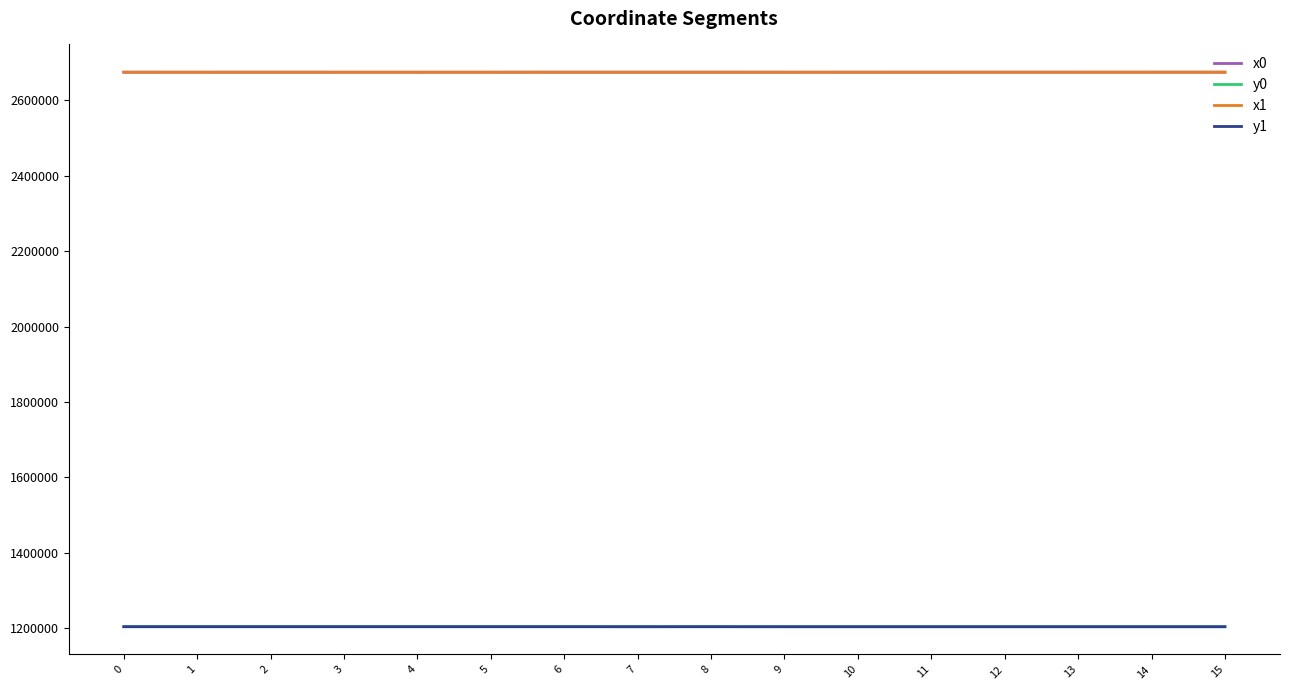

The value of x0 at 3 is 2674192.8. True or false?

True